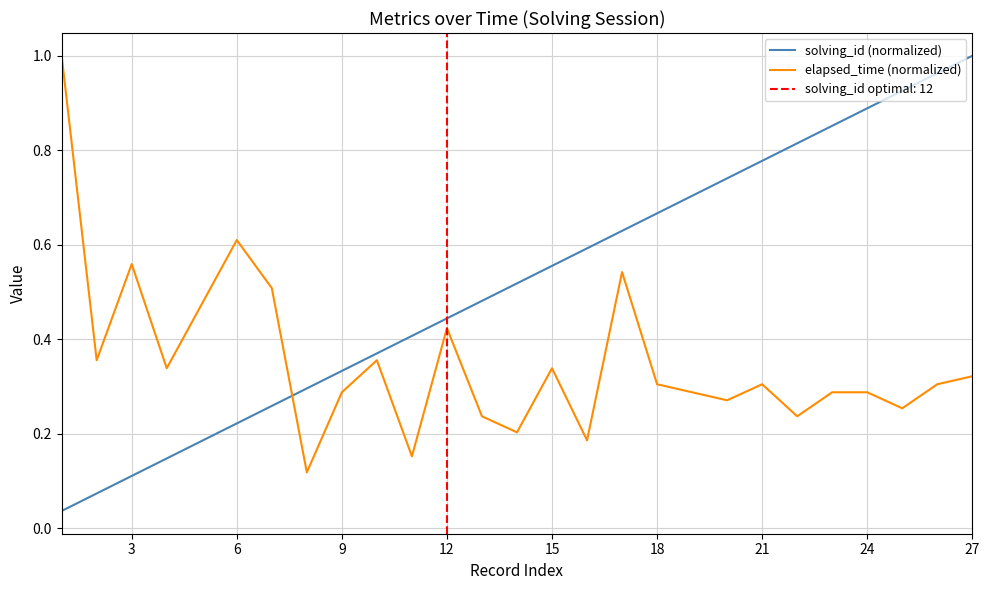

How many data points does each series have?

27